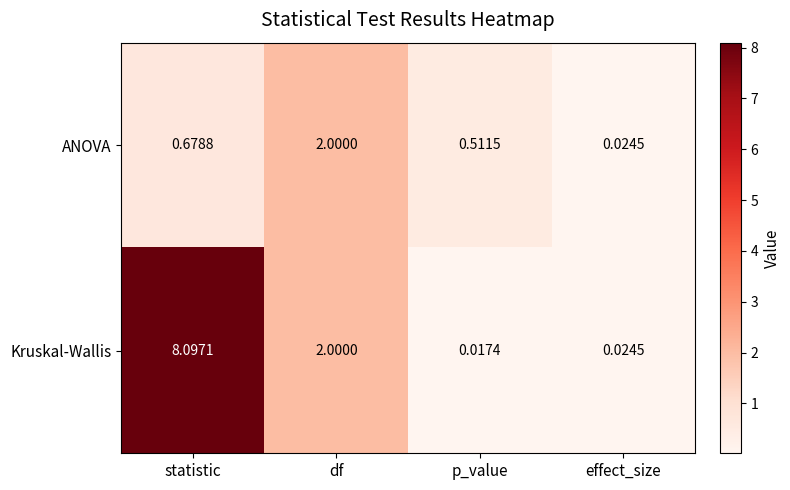

At which category is the sum across all series the highest?

statistic